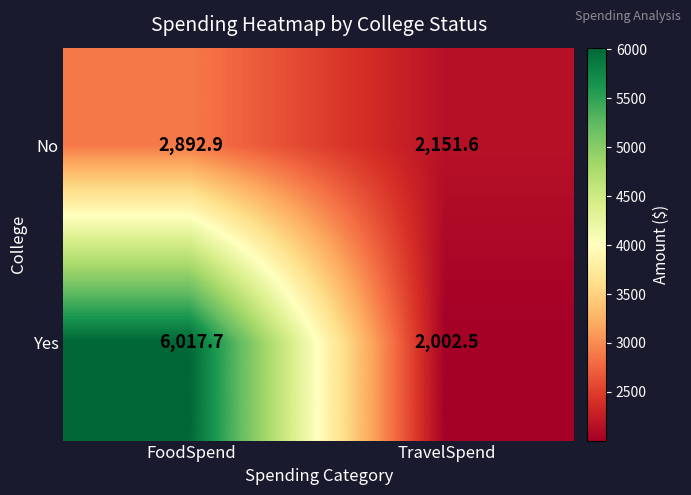

What is the difference between the No values at TravelSpend and FoodSpend?

741.3